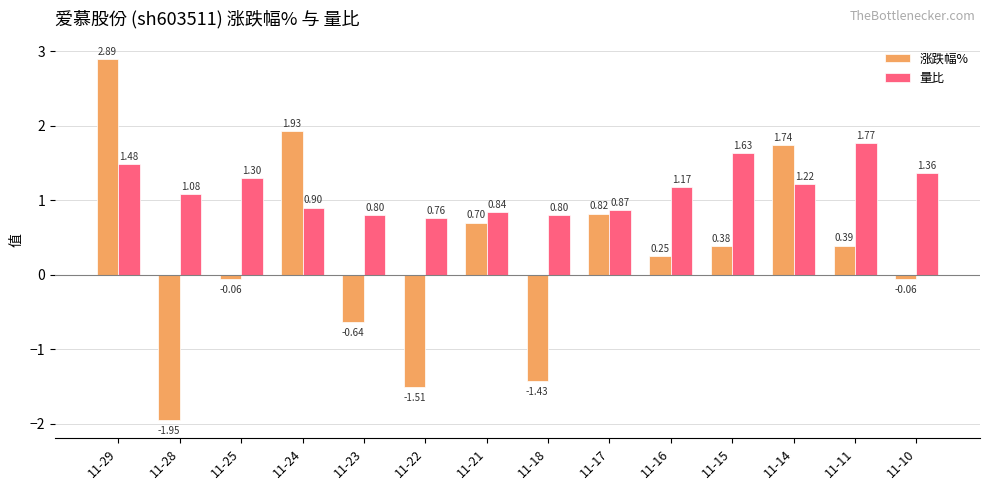

How many bars are there in each group?

2